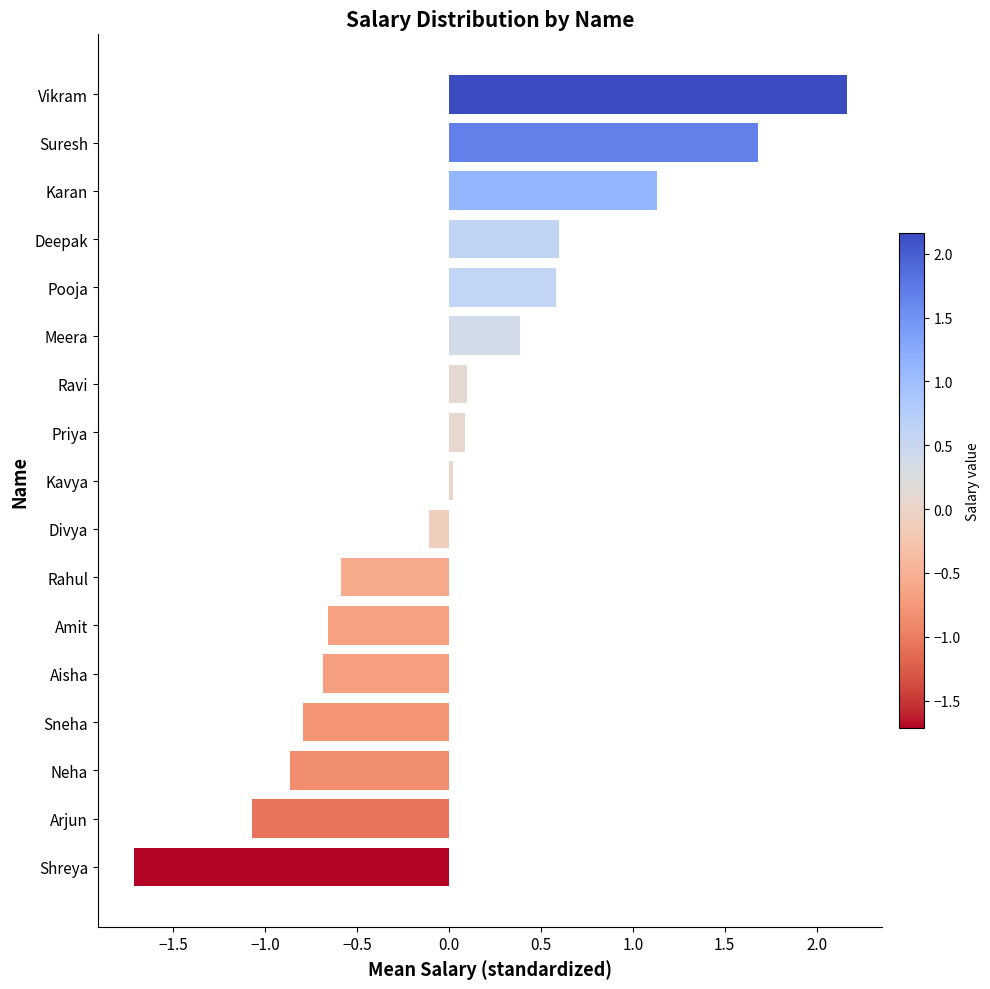

Read the value at Karan.

1.1